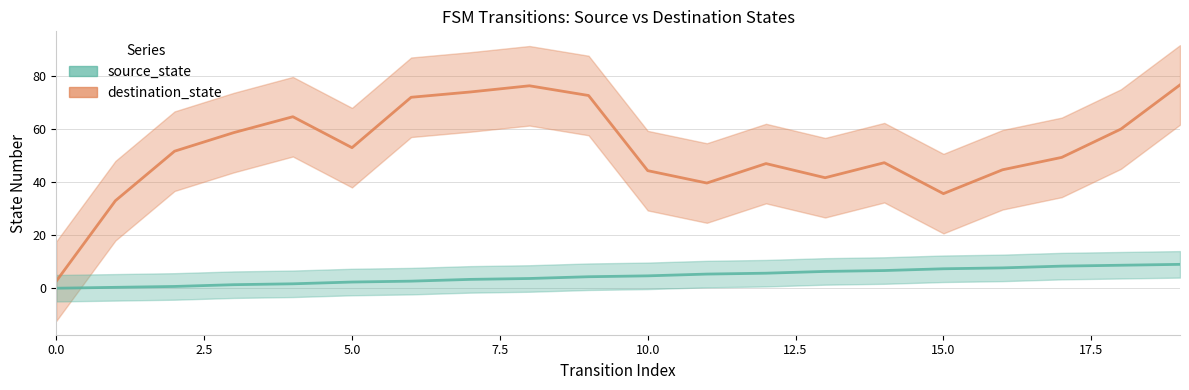

List the labels in order of value, smallest first.

0, 1, 2, 3, 4, 5, 6, 7, 8, 9, 10, 11, 12, 13, 14, 15, 16, 17, 18, 19